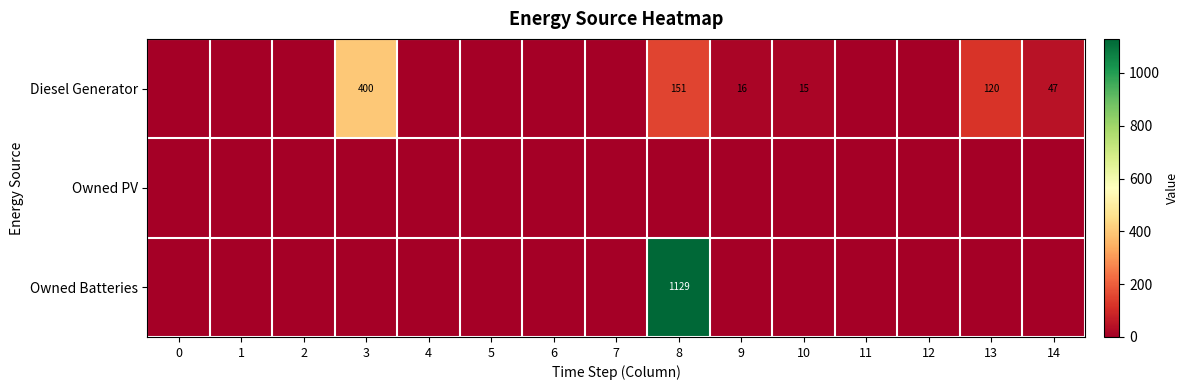

The Diesel Generator series shows 15 at 10. True or false?

True